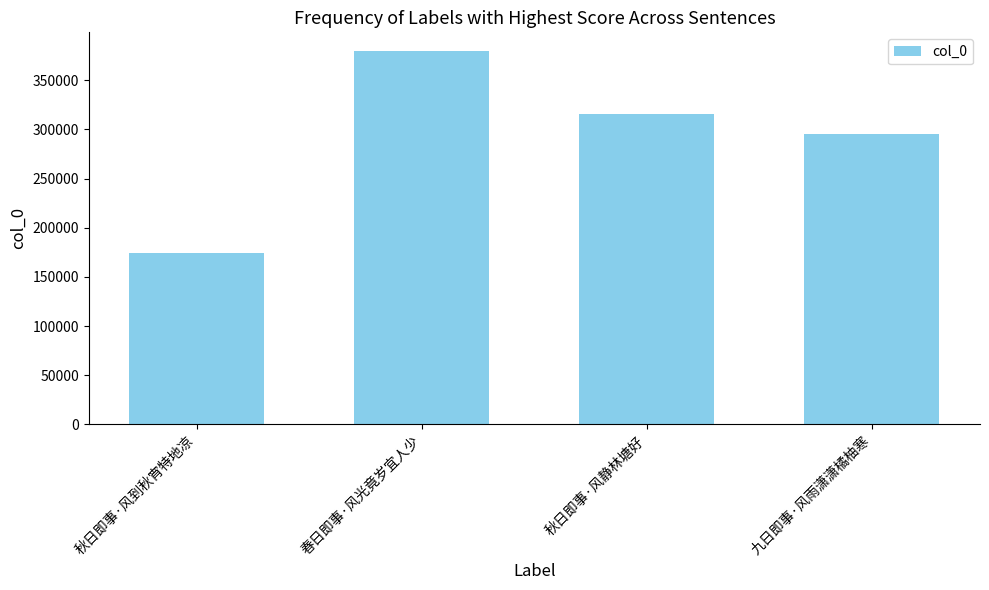

What value does the data have at 九日即事·风雨潇潇橘柚寒?

295179